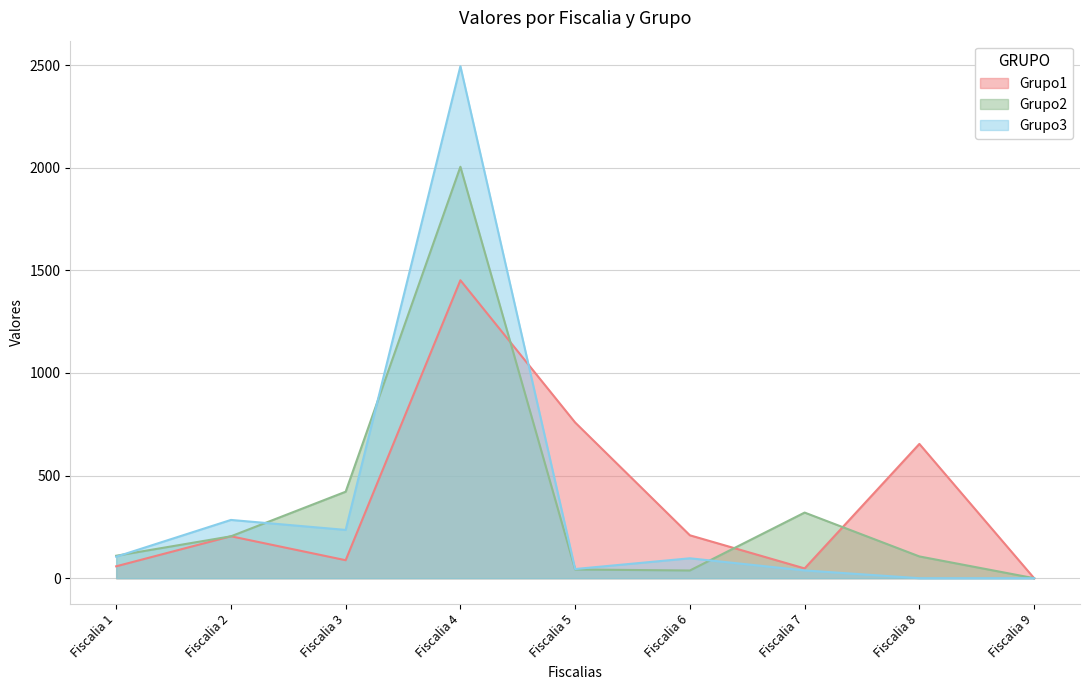

Where is the first local maximum for Grupo2?

Fiscalia 4